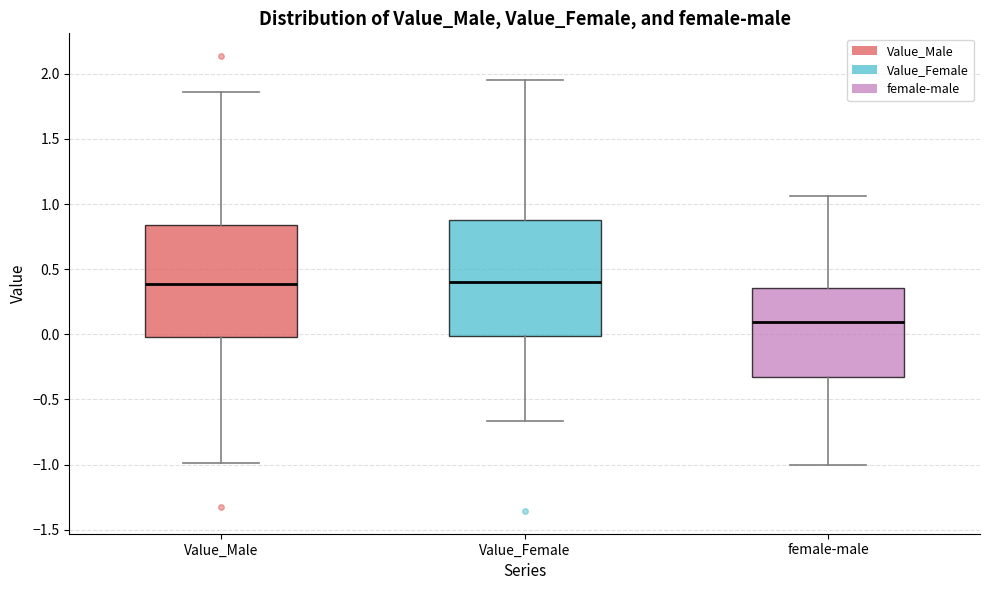

Reading left to right, read every box against the y-axis: the position of its median line, the range the box covers, and the ends of its whiskers. The values are not printed on the chart, so give them approximately, as read against the axis.

Value_Male: median 0.40, box 0.00 to 0.85, whiskers -1.00 to 1.85
Value_Female: median 0.40, box 0.00 to 0.90, whiskers -0.65 to 1.95
female-male: median 0.10, box -0.35 to 0.35, whiskers -1.00 to 1.05